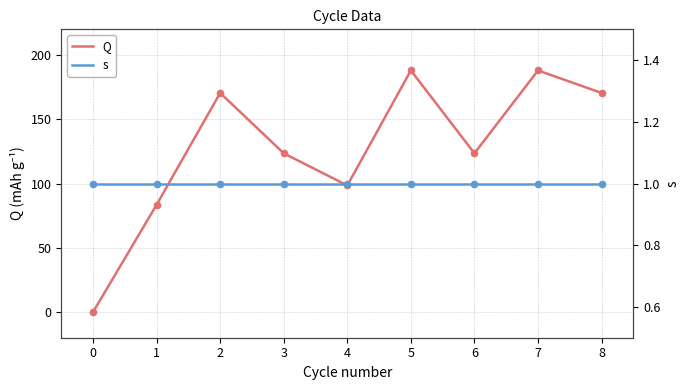

Which series reaches the maximum Y coordinate?

Q